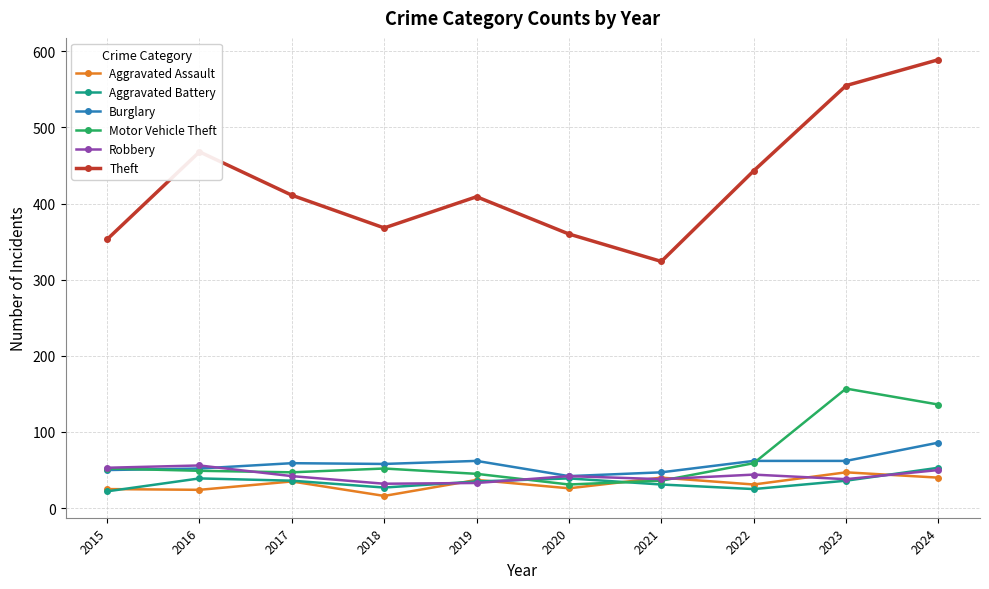

How many data points does each series have?

10